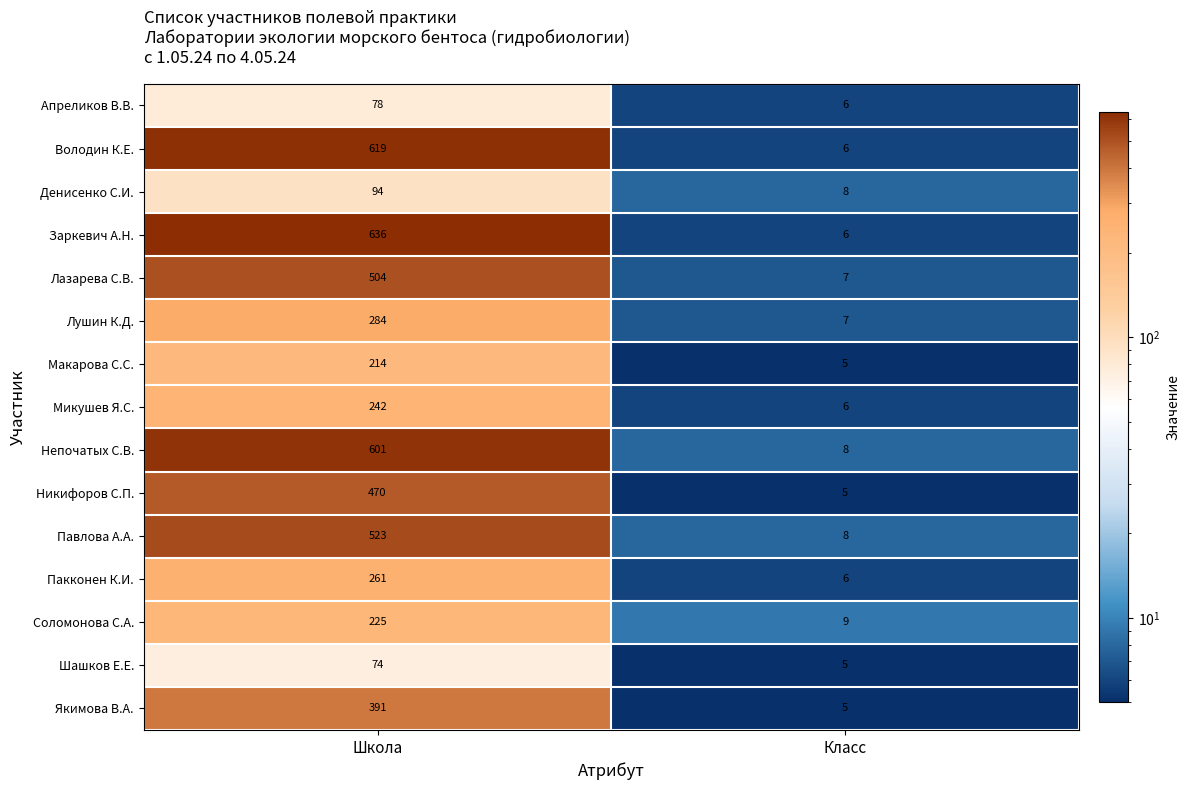

What value does the Володин К.Е. series have at Класс?

6